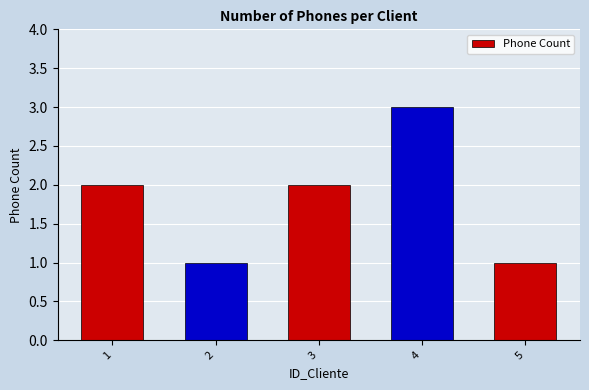

What is the value of the 4th bar from the left?

3